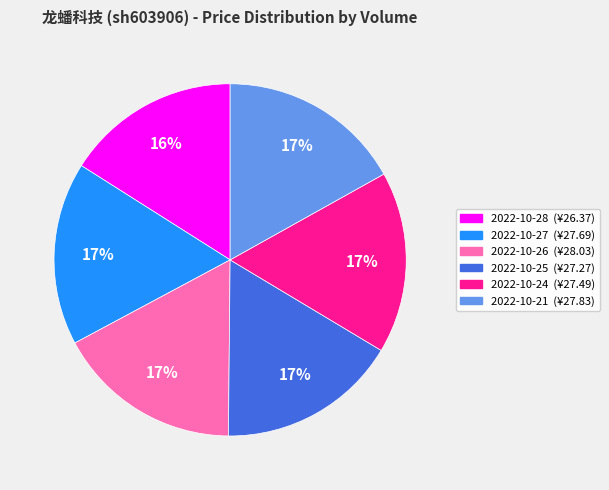

How many slices are in this pie chart?

6